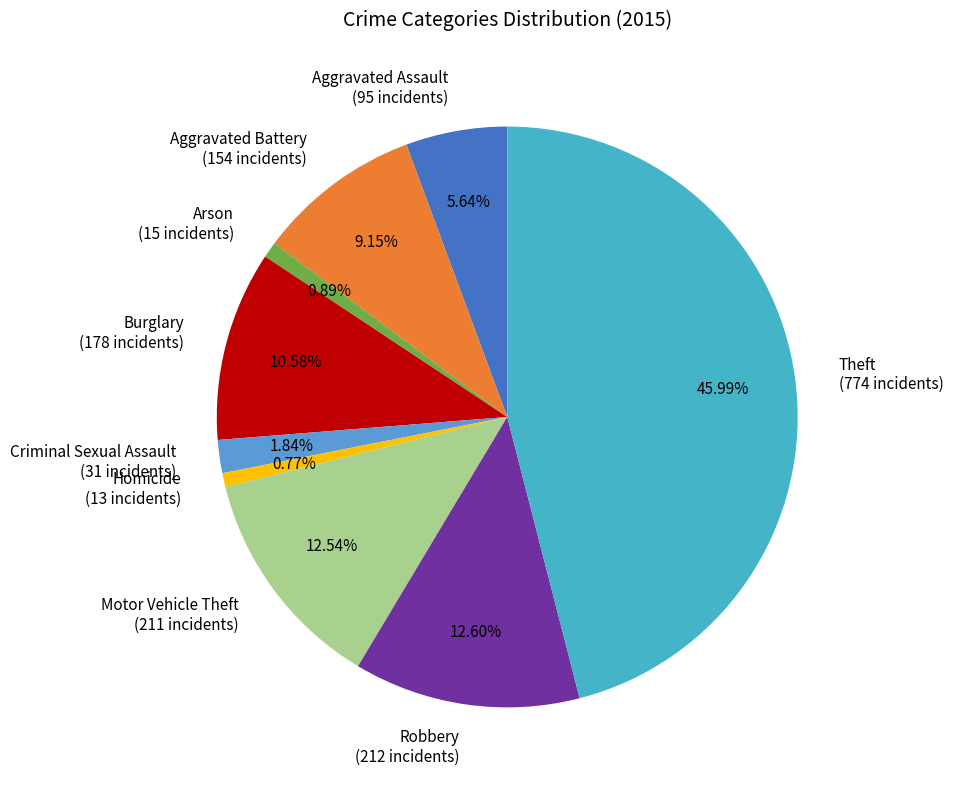

Do Aggravated Battery (154 incidents) and Arson (15 incidents) together represent more than half of the pie?

No